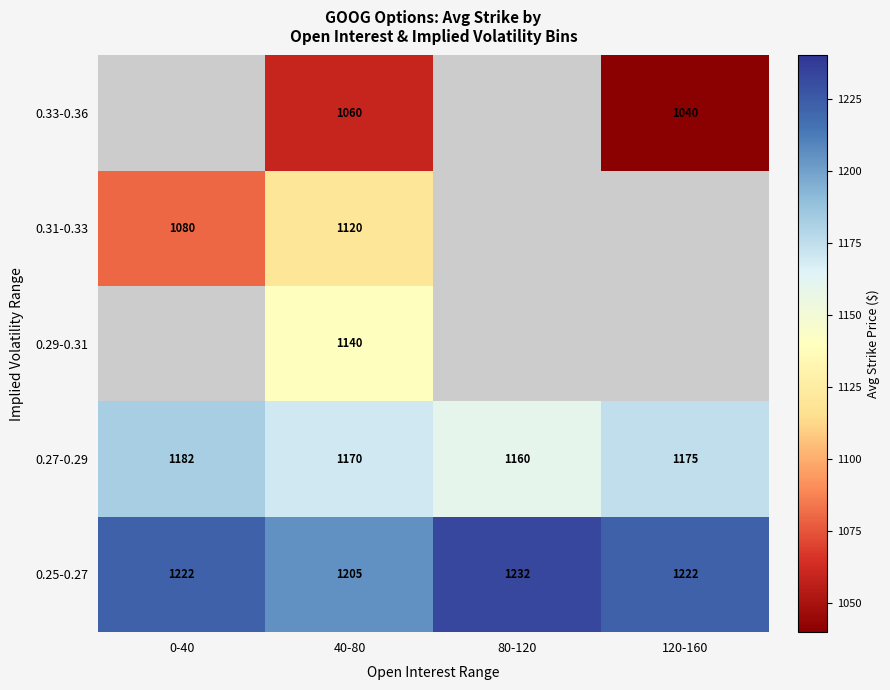

True or false: 0.27-0.29 has a value of 1182.0 at 0-40.

True